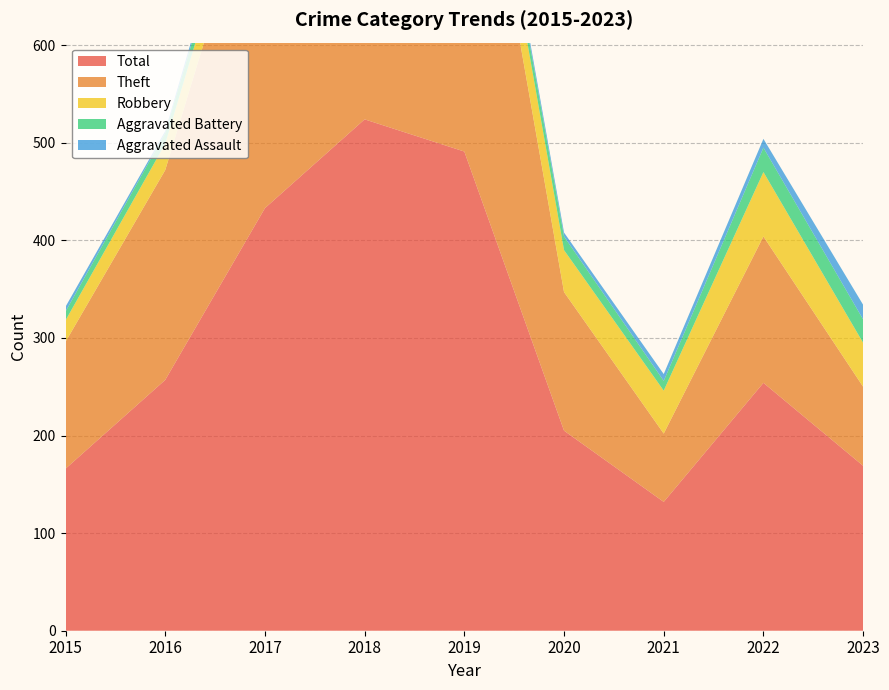

Reading left to right, transcribe all the data shown in this chart.

Aggravated Assault: 5	2	9	2	5	4	7	9	15
Aggravated Battery: 9	11	15	9	9	14	10	25	24
Robbery: 22	27	33	50	41	43	44	66	45
Theft: 130	215	375	463	436	142	70	150	81
Total: 166	257	433	524	491	205	132	254	169